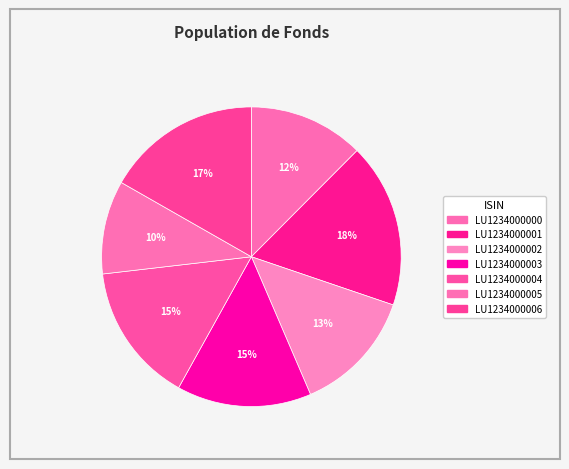

Is it true that LU1234000003 is 15% of the pie?

True